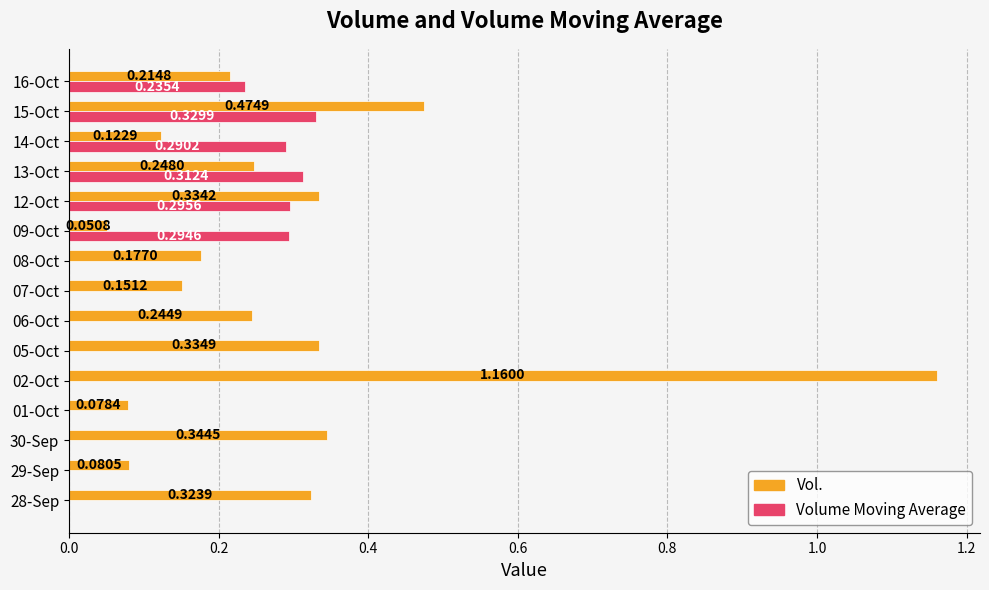

At which category is the sum across all series the highest?

02-Oct